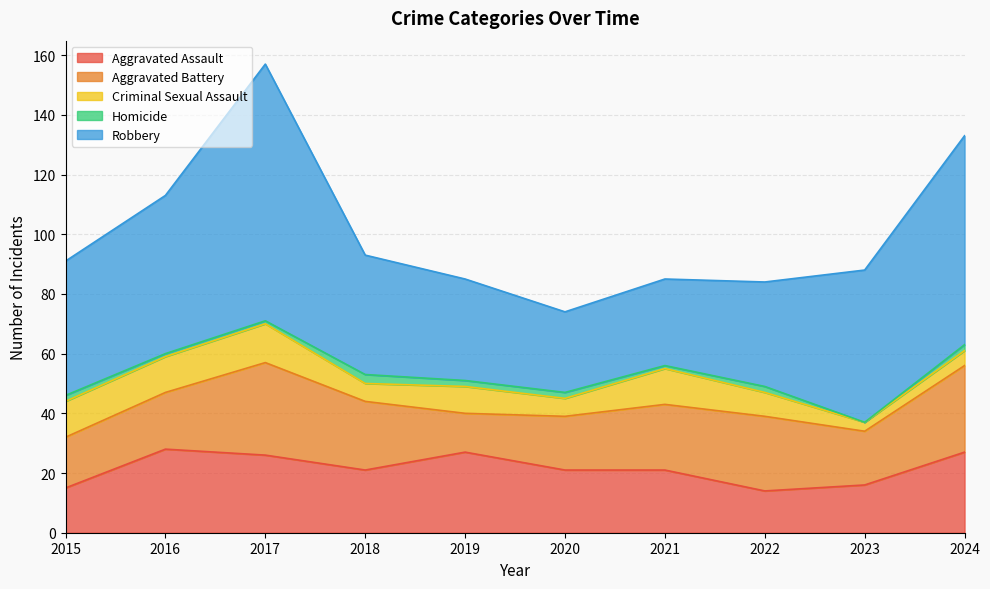

What is the average value of the Homicide series?

2